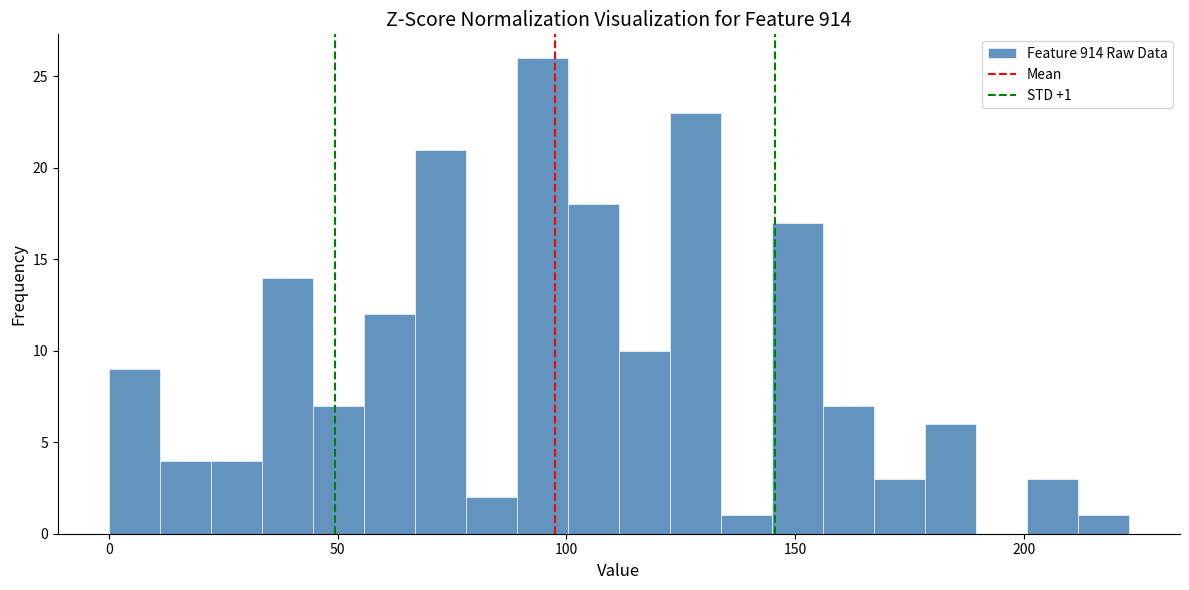

Around what value on the x-axis is the tallest bar? Give the approximate position of its centre, as read against the axis.

95